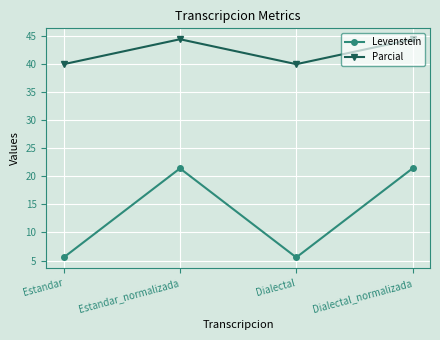

At which category does Levenstein reach its first local peak?

Estandar_normalizada